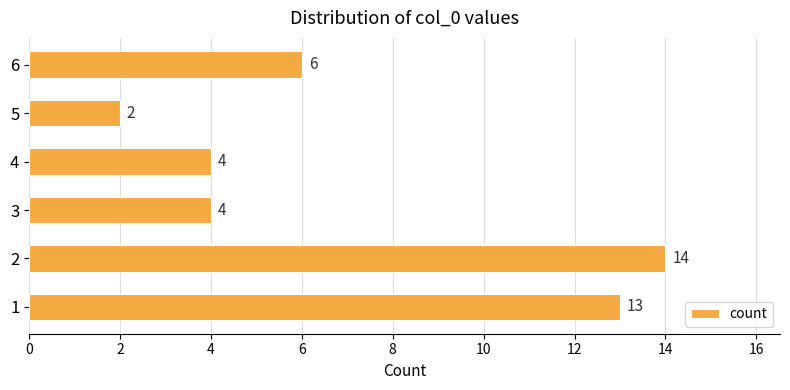

Reading bottom to top, extract all data points from this chart.

13	14	4	4	2	6